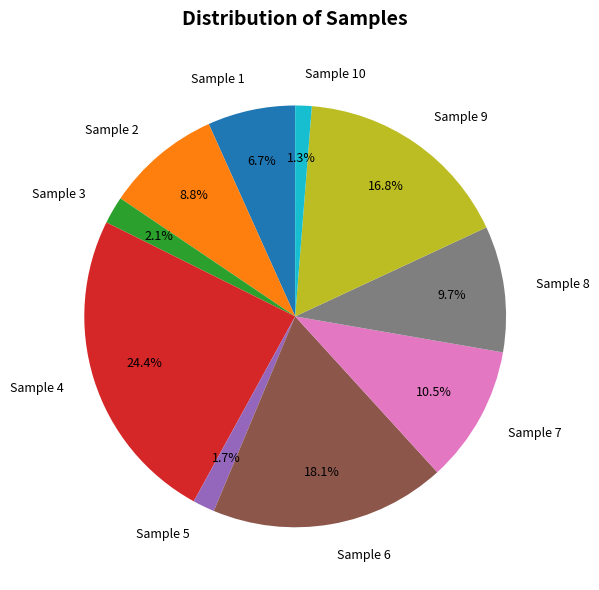

Approximately how many times larger is the value at Sample 6 compared to Sample 7?

1.7